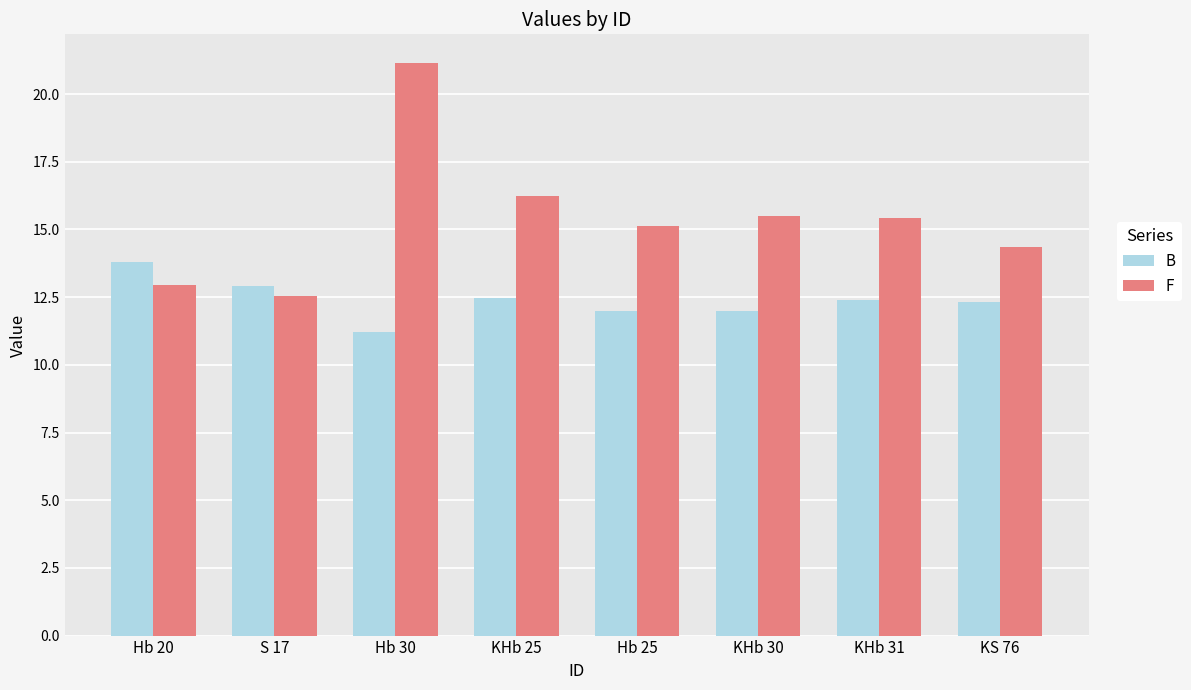

What value does the F series have at KHb 30?

15.5